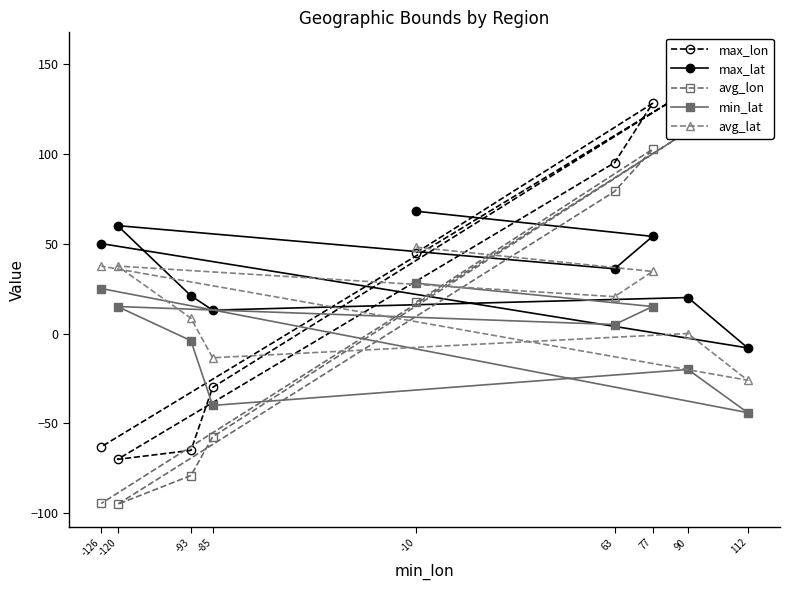

True or false: min_lat and max_lat intersect in this chart.

False